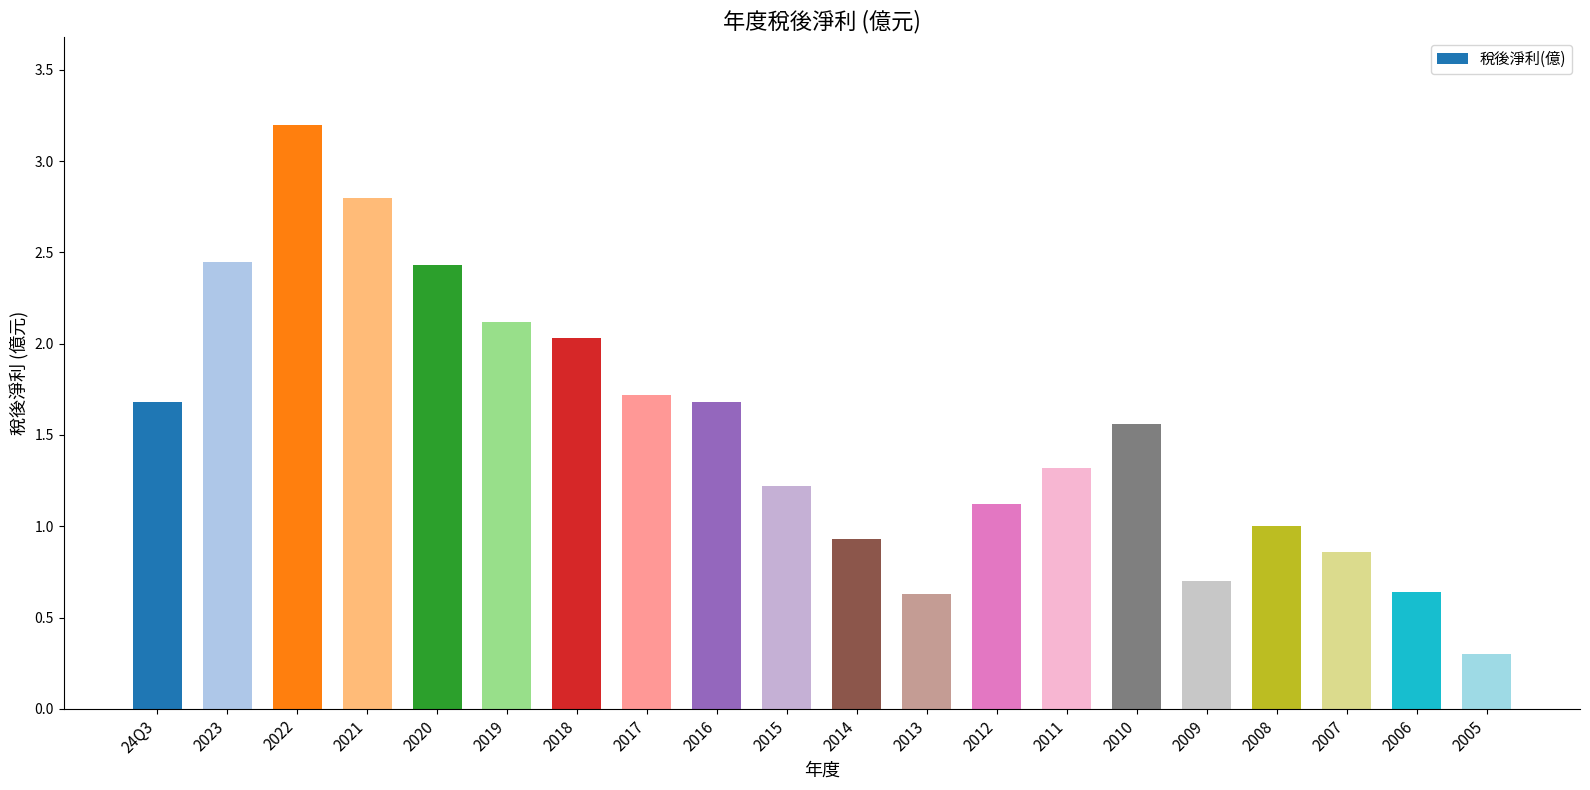

What is the greatest value displayed?

3.2